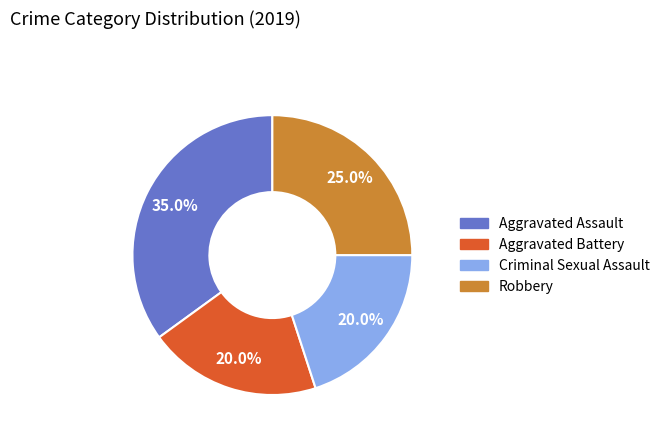

To the nearest percent, what is the difference between the Aggravated Battery and Robbery slice percentages?

5%